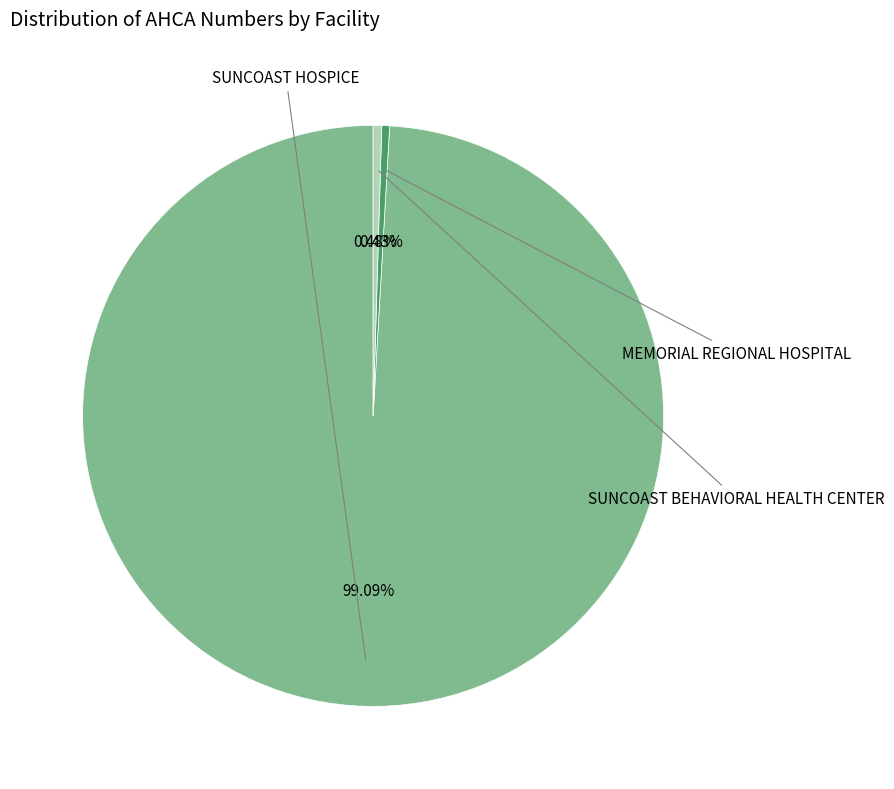

True or false: MEMORIAL REGIONAL HOSPITAL accounts for 0% of the total.

True